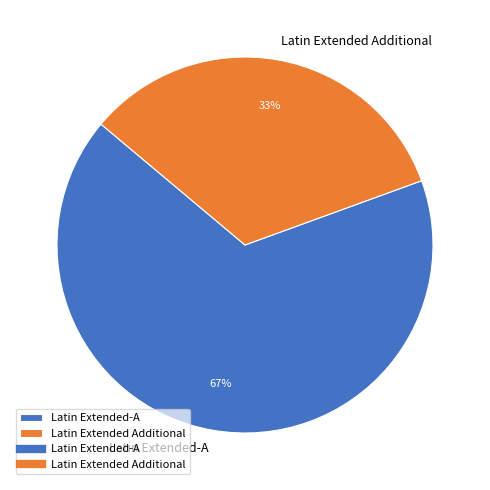

What is the smallest slice in the pie chart?

Latin Extended Additional